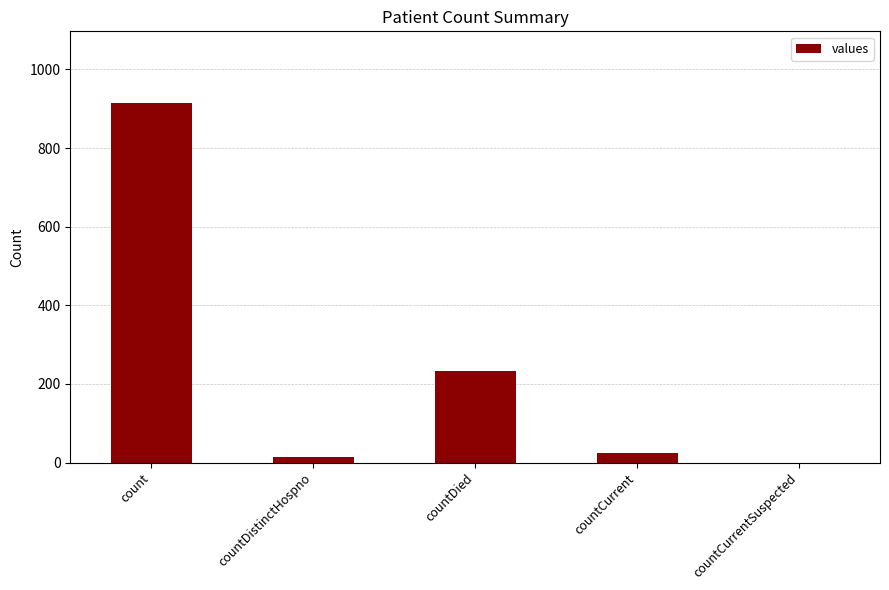

Between count and countCurrentSuspected, which is larger?

count